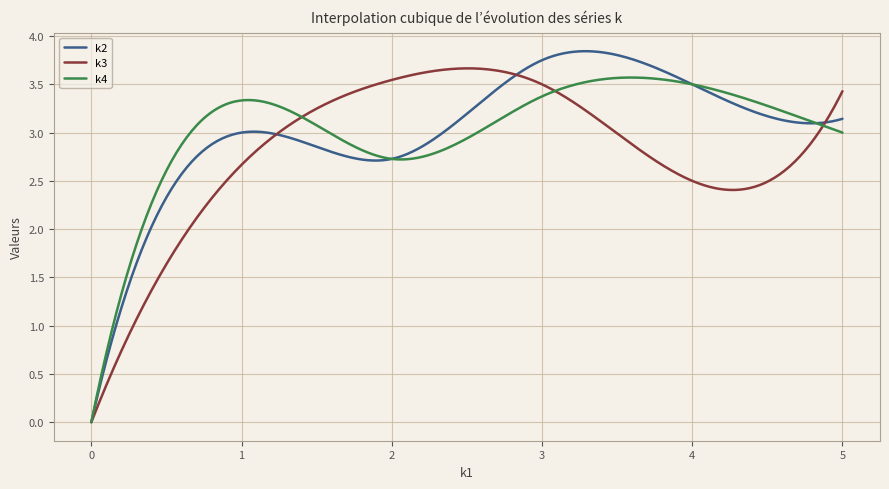

Which series has the largest range (max minus min)?

k2